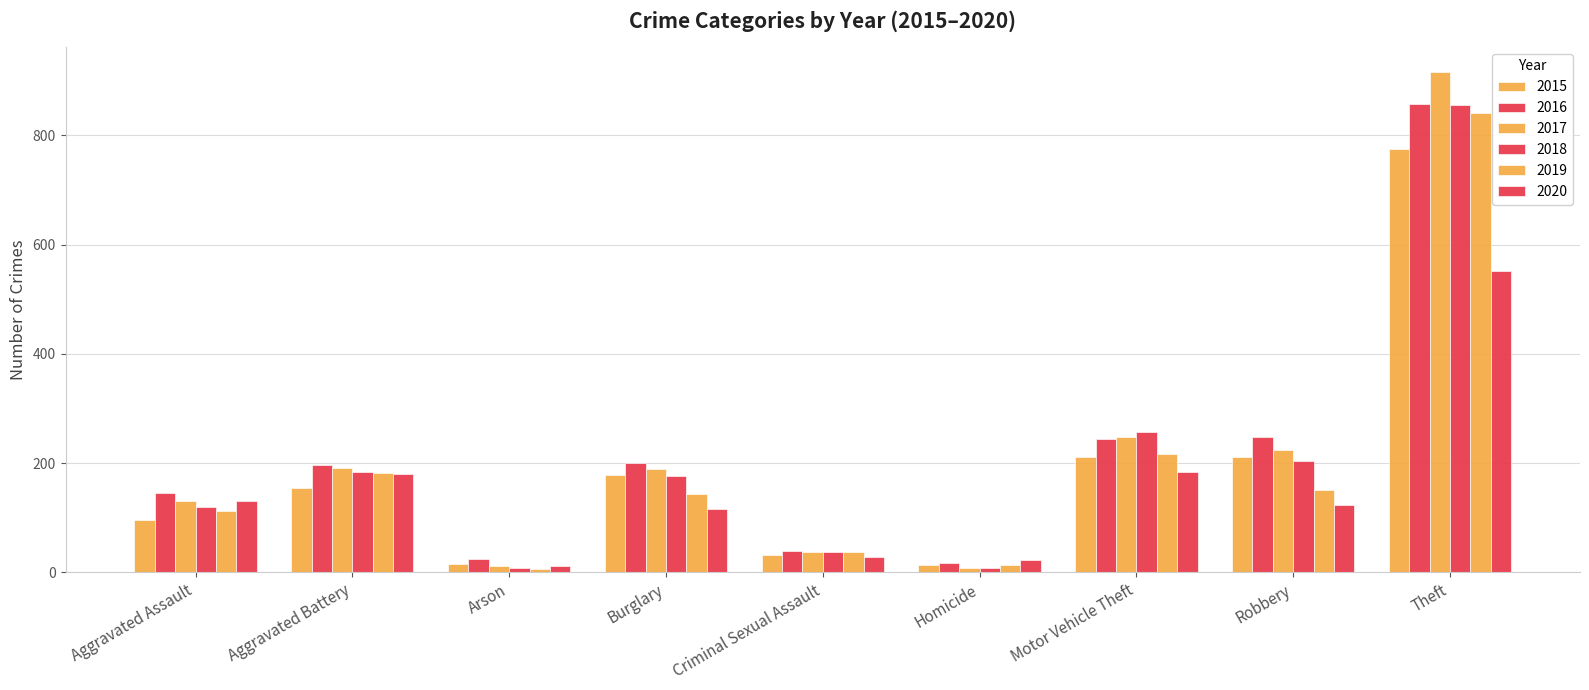

What is the label of the 4th bar from the right?

Homicide